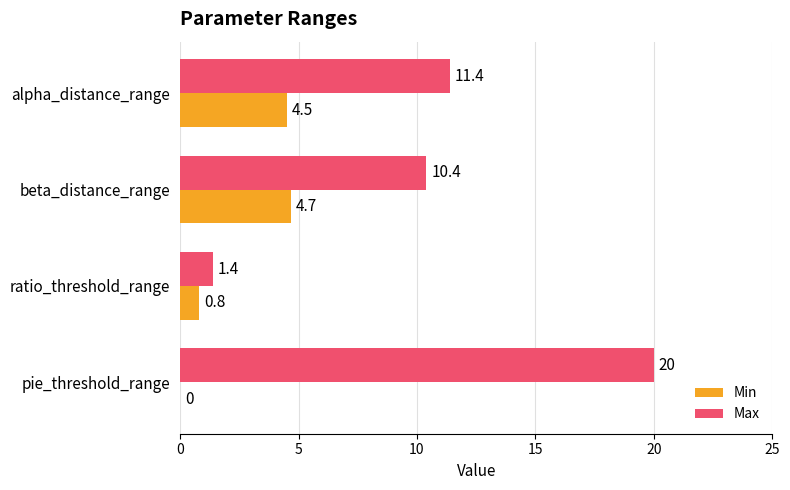

At which category does the chart reach its peak across all series?

pie_threshold_range